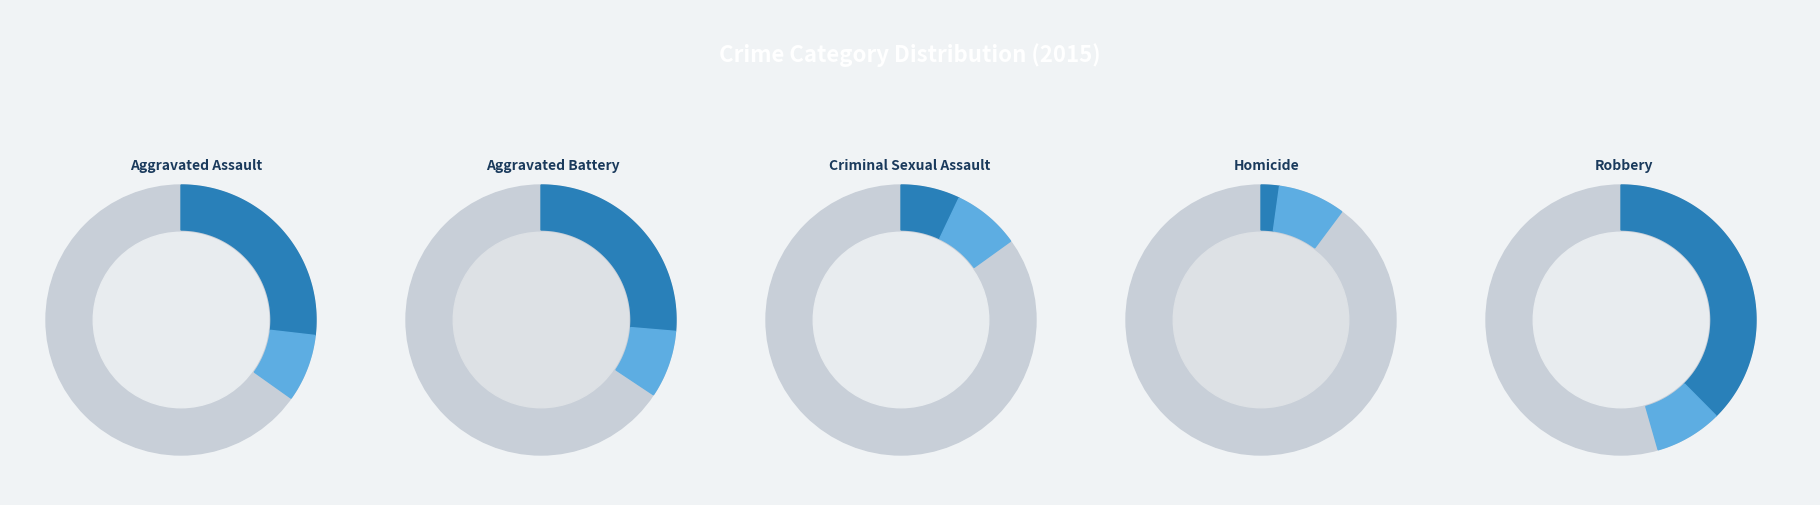

Which slice is the largest?

Robbery